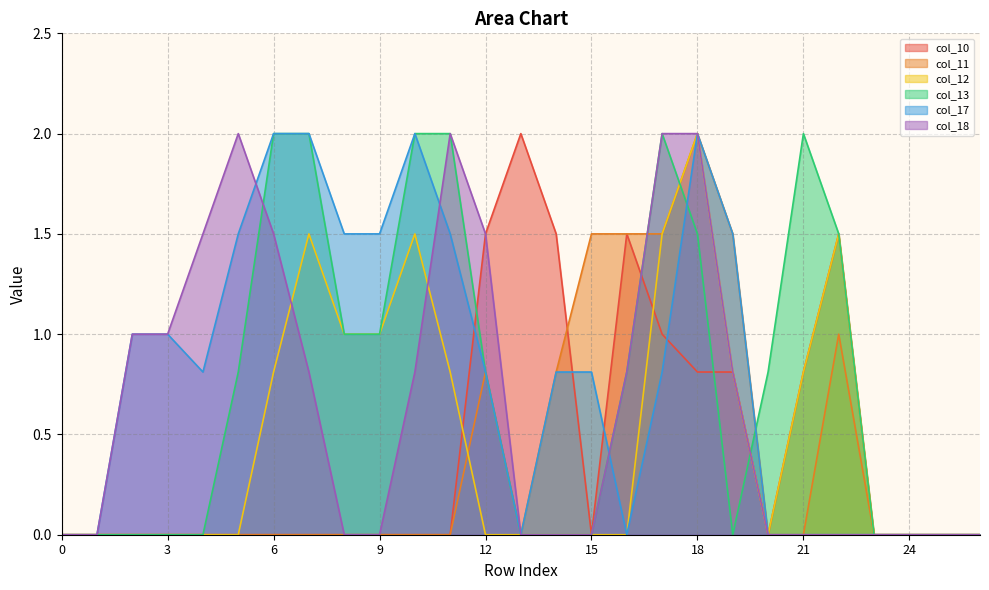

Rank the series at 14 from highest to lowest value.

col_10, col_11, col_17, col_12, col_13, col_18